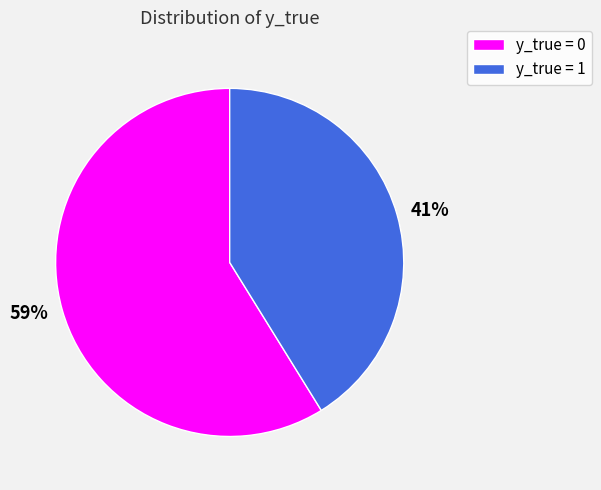

Is it true that y_true = 0 is 48% of the pie?

False